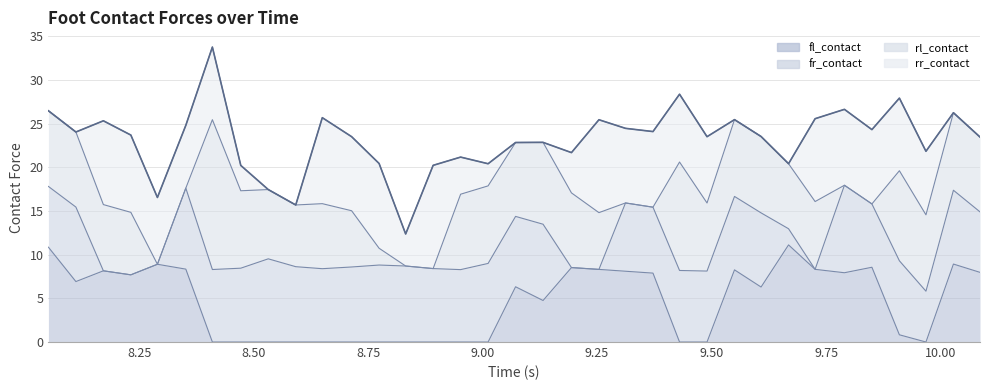

At which category is the sum across all series the highest?

6